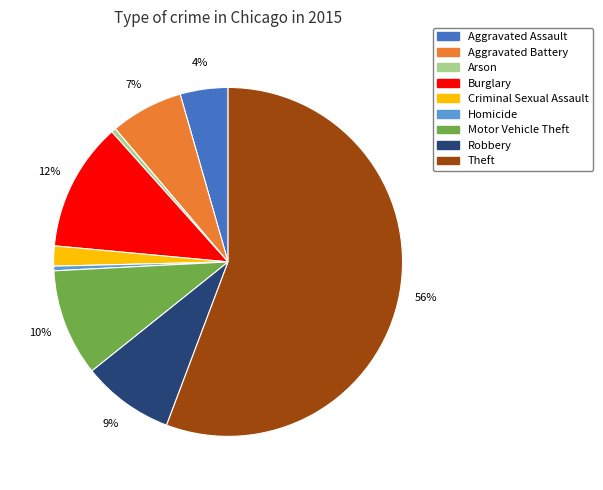

Approximately how many times larger is the value at Motor Vehicle Theft compared to Homicide?

23.2